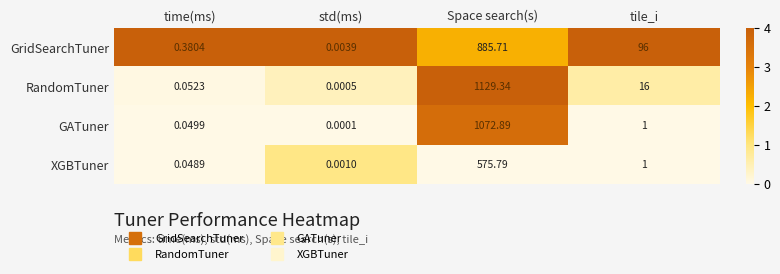

At which label does XGBTuner reach its minimum?

std(ms)